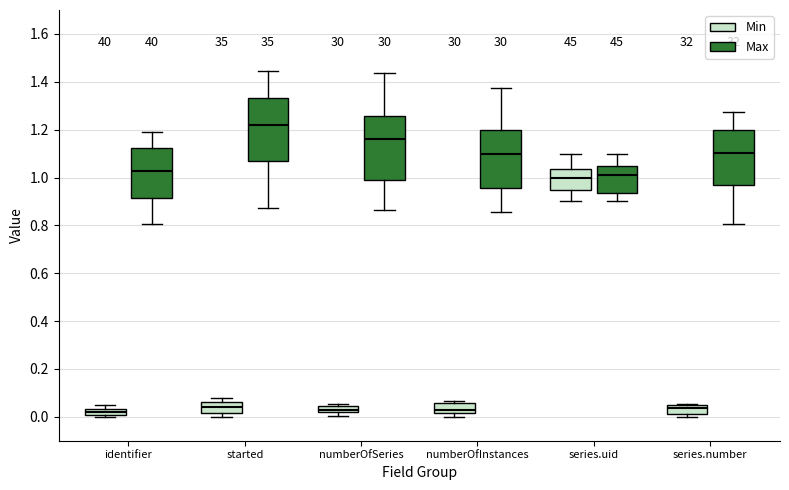

Which box has the highest median line?

started (Max)